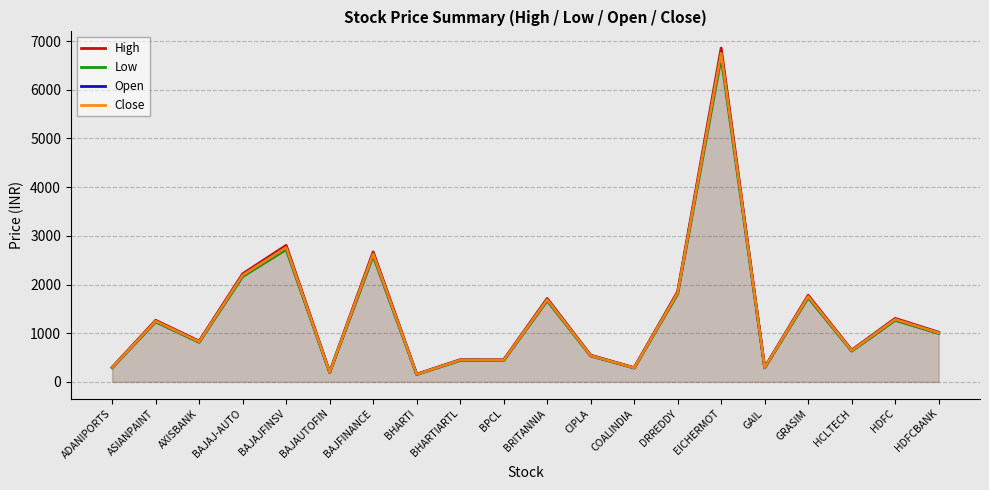

What value does the Low series have at GRASIM?

1727.2